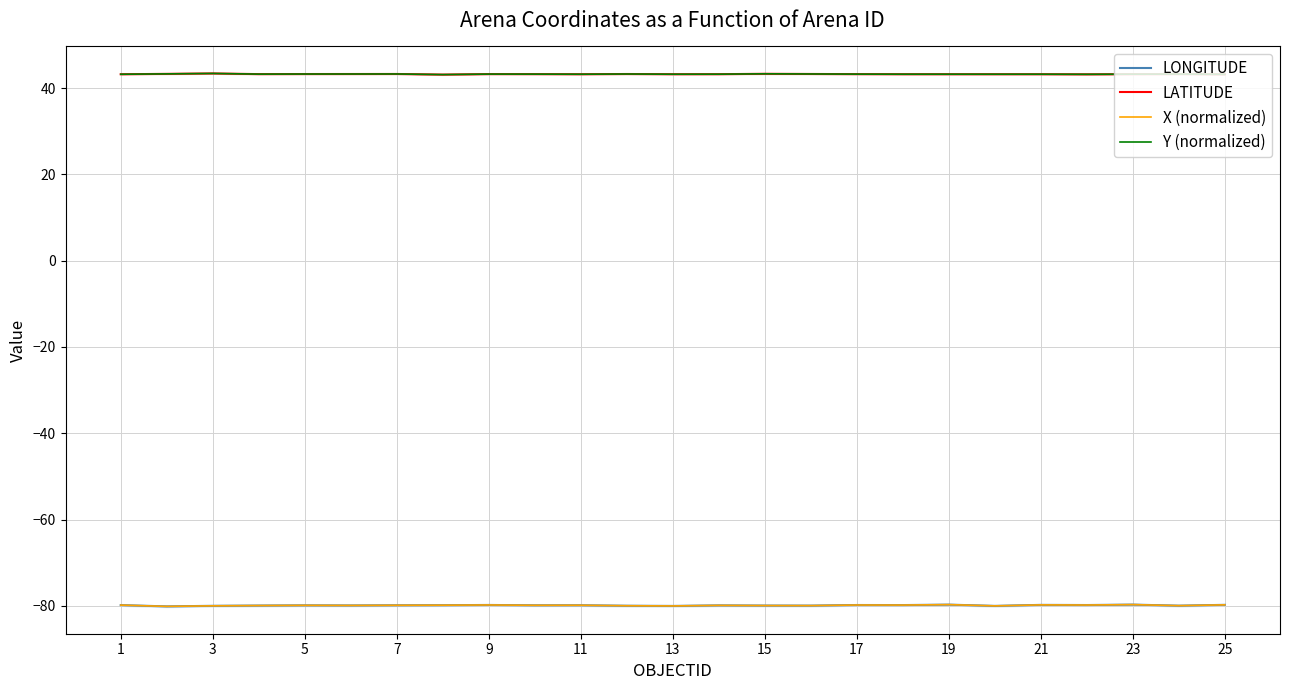

Which series has the largest total across all categories?

LATITUDE